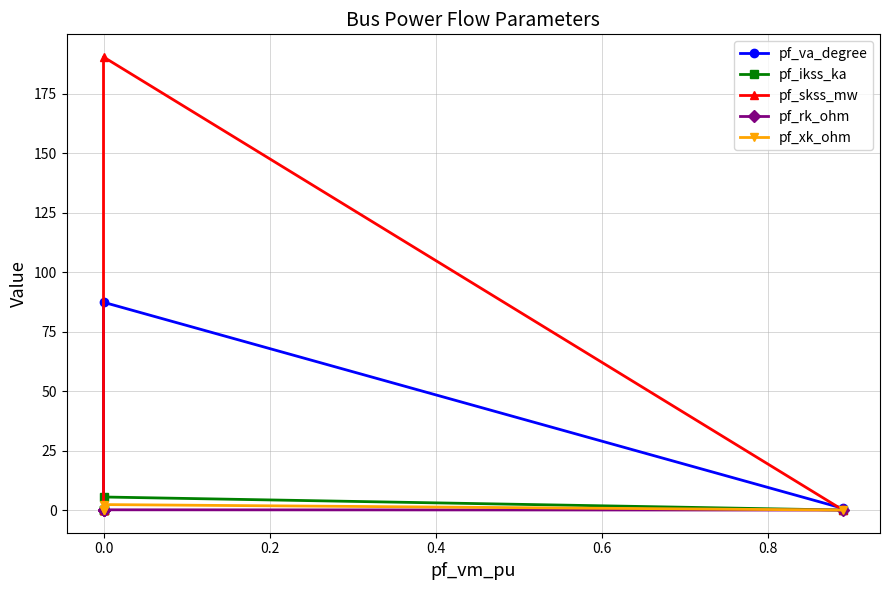

What are all the series names shown in the legend?

pf_va_degree, pf_ikss_ka, pf_skss_mw, pf_rk_ohm, pf_xk_ohm